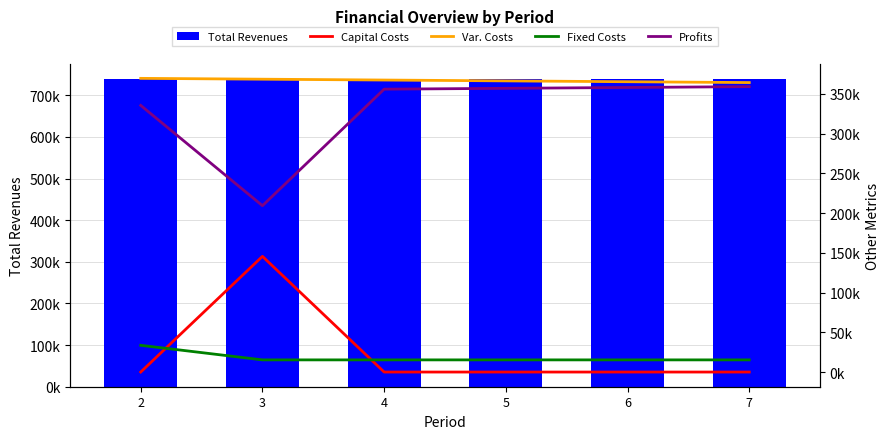

Between 4 and 7, which is larger?

4